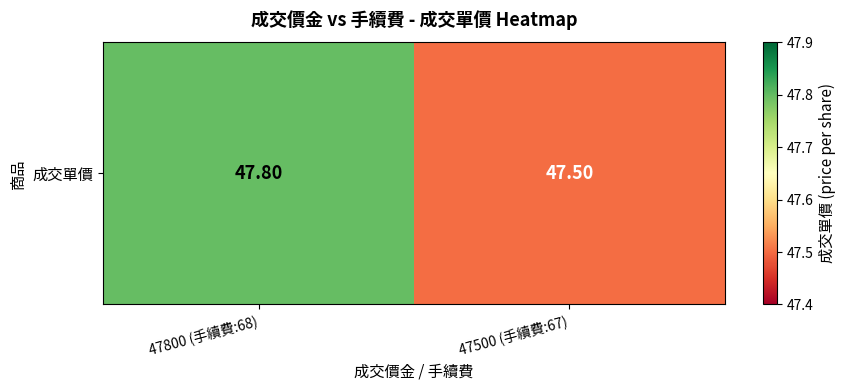

What is the difference between the values at 47800 (手續費:68) and 47500 (手續費:67)?

0.3